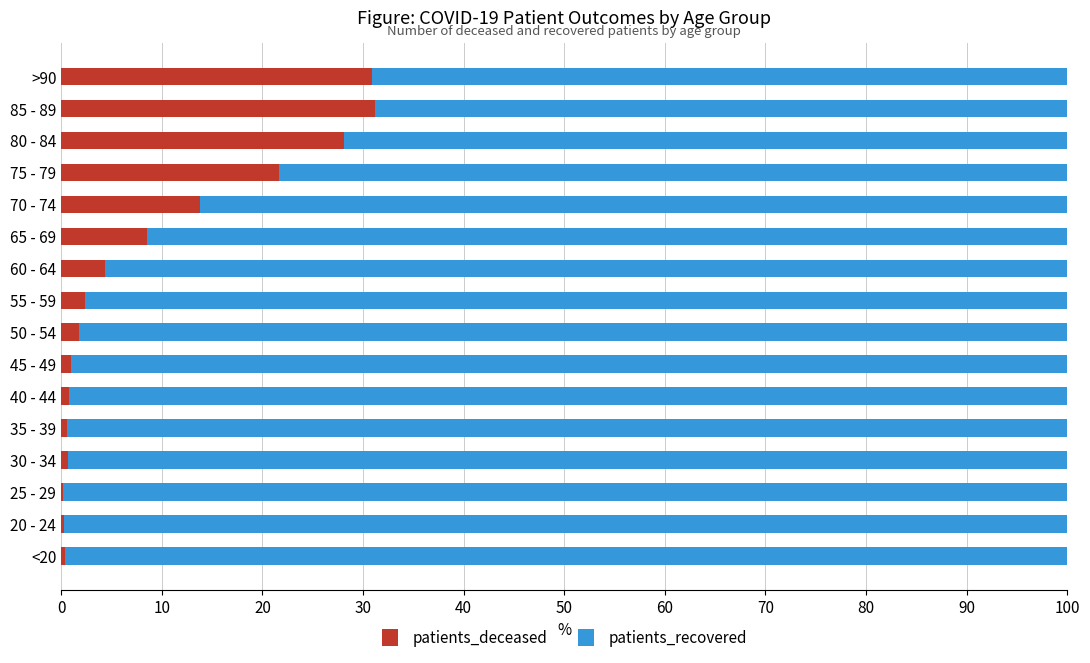

What is the sum of all patients_deceased values?

146.4